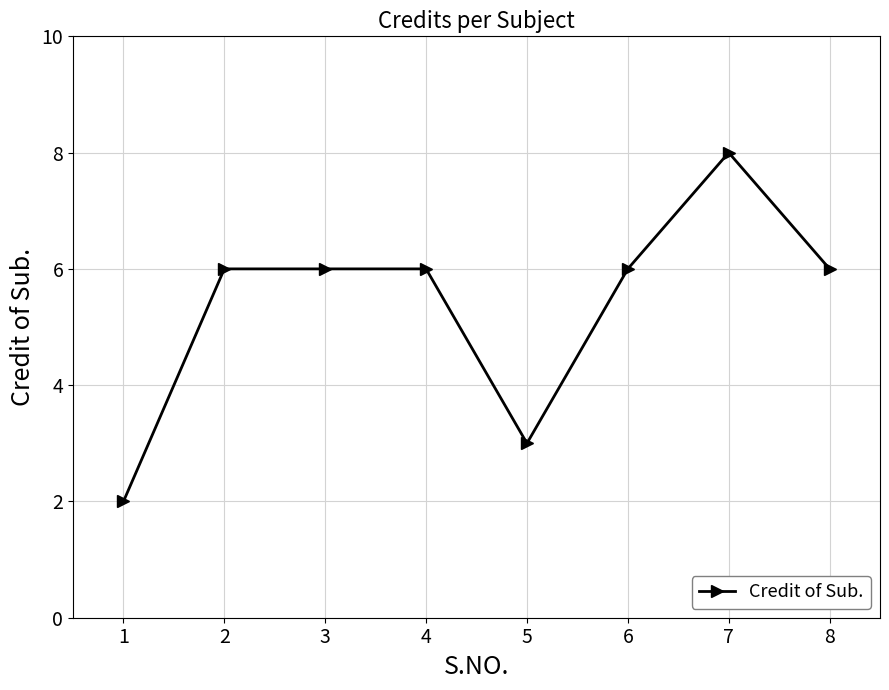

Count the values in the range 6 to 7.

5